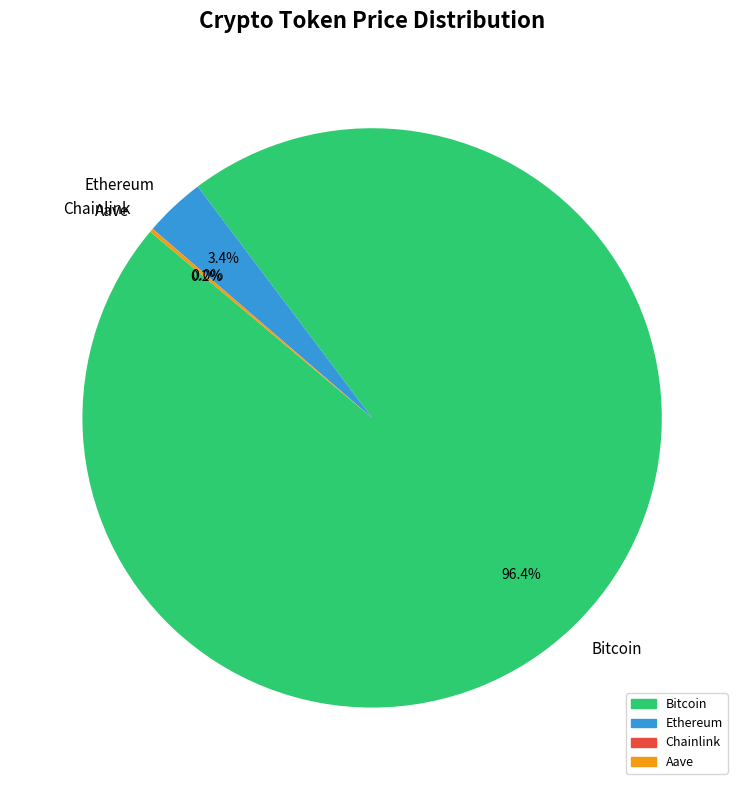

Does Bitcoin represent more than half of the total?

Yes